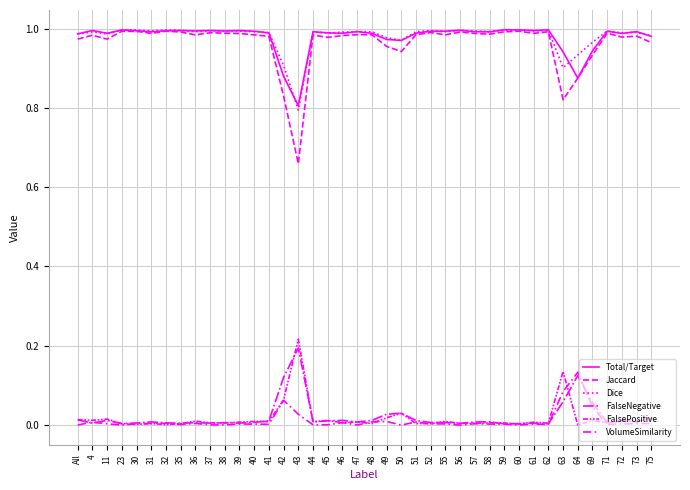

Does the chart display data point markers on the line(s)?

No